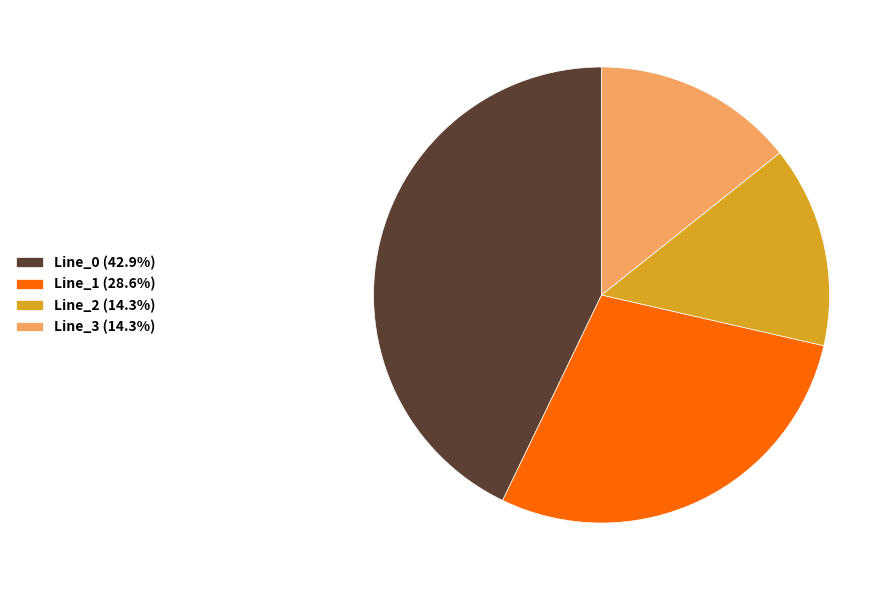

How many segments does this pie chart have?

4